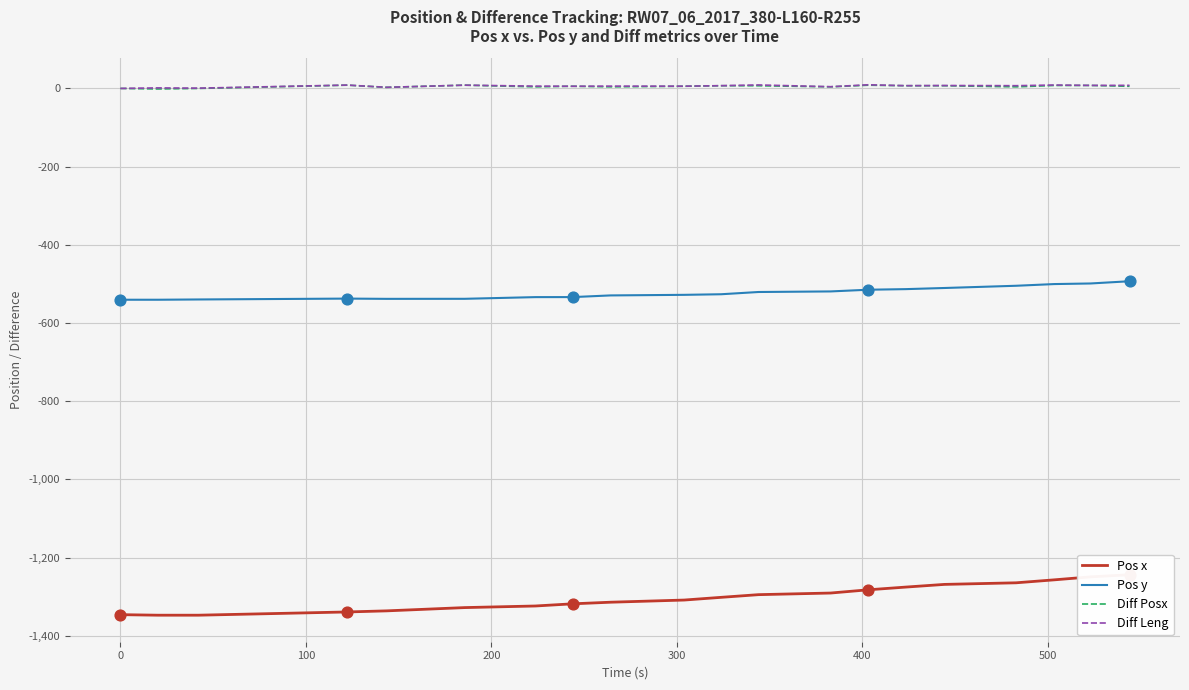

What are all the series names shown in the legend?

Pos x, Pos y, Diff Posx, Diff Leng